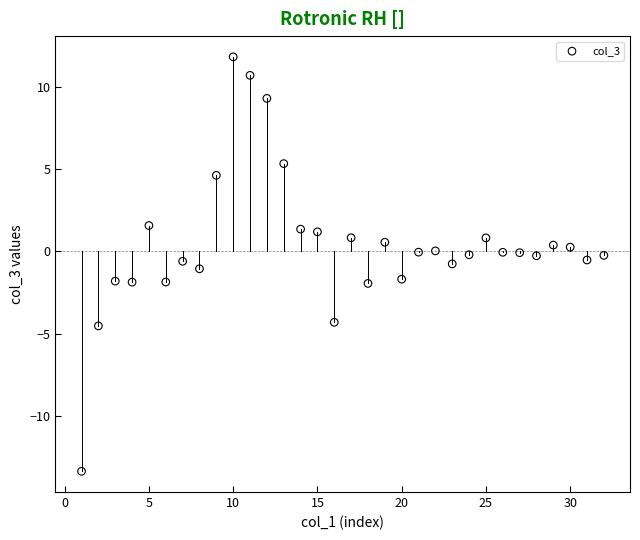

What is the range of X values (max minus min)?

31.0